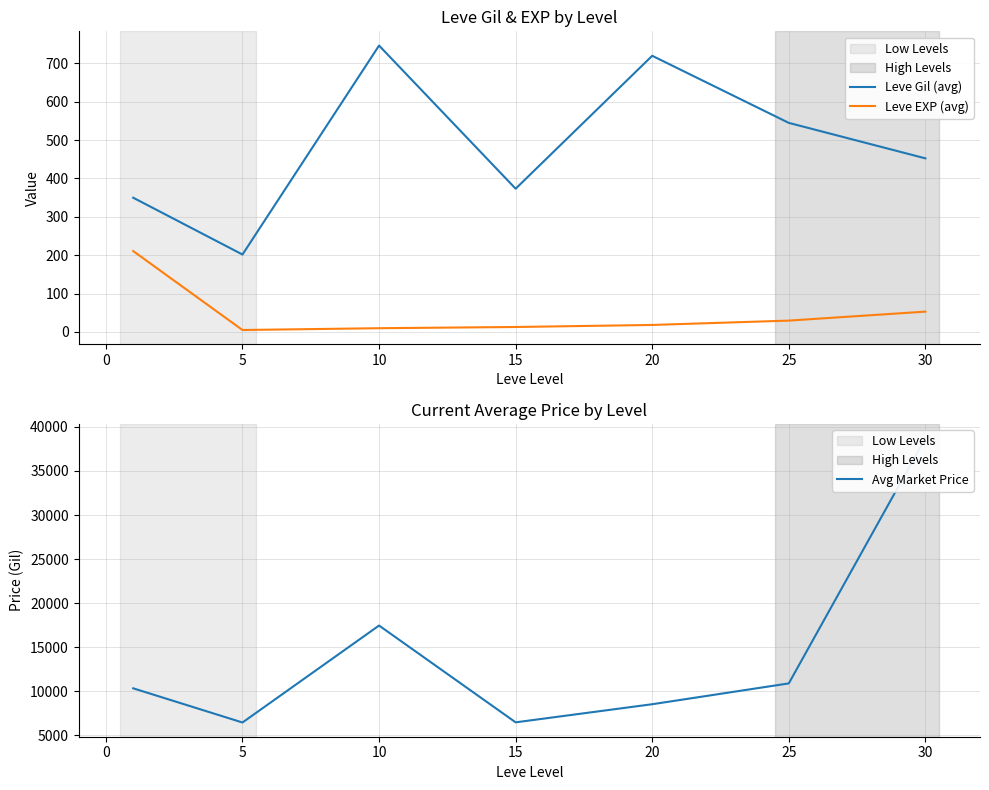

How many data points in Leve EXP (avg) are less than 18?

3